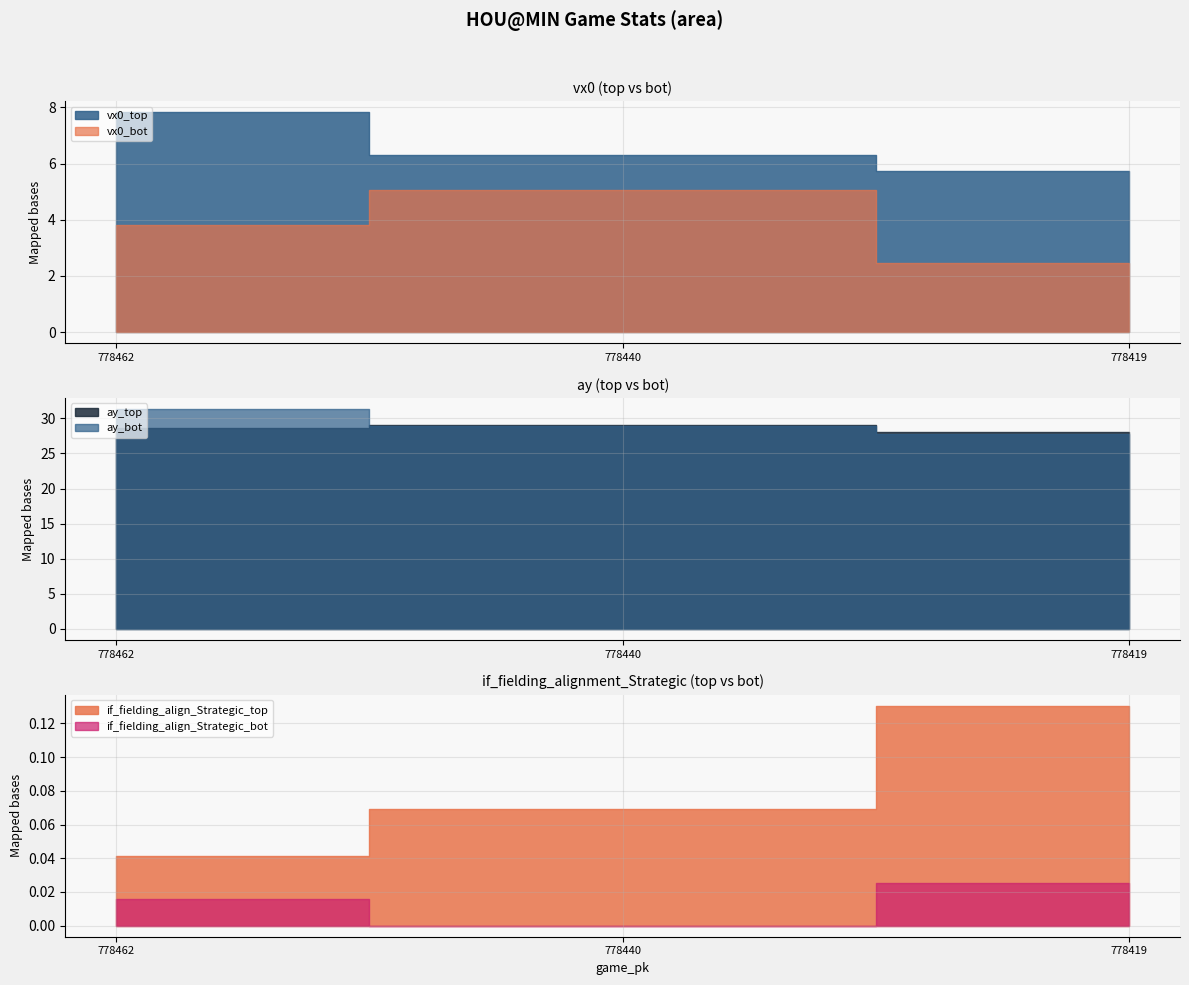

Which category has the highest value across all series?

778462